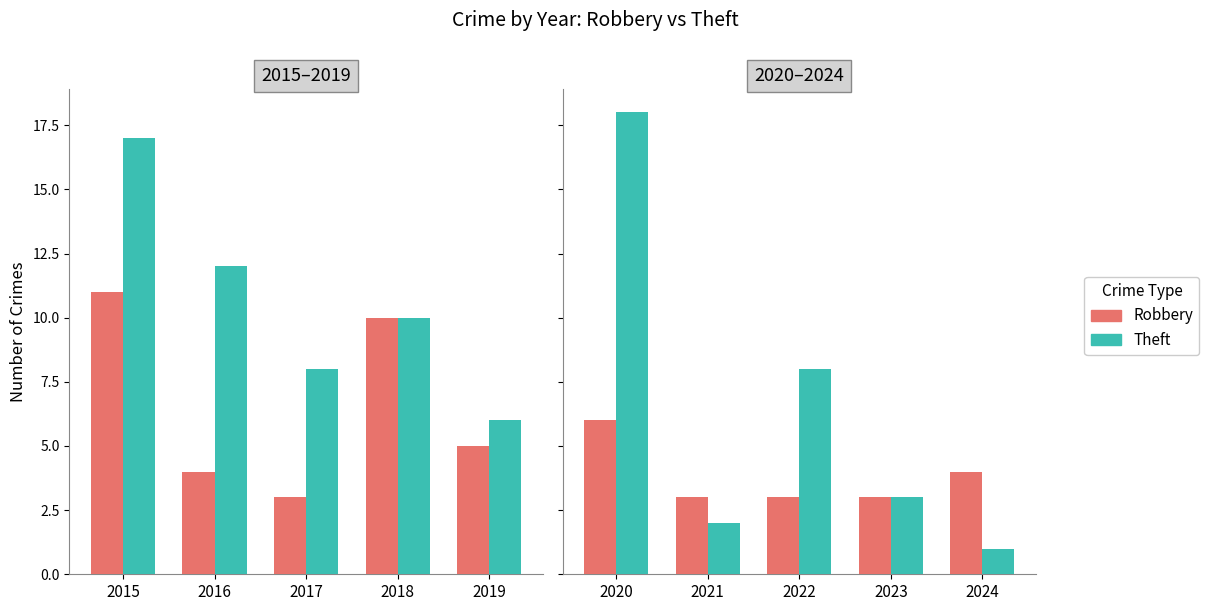

How many series are shown in this chart?

2